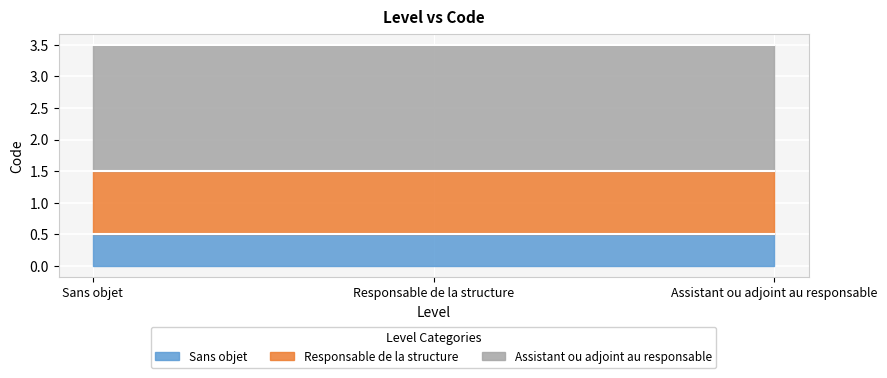

Is it true that the value at Assistant ou adjoint au responsable is 4?

False